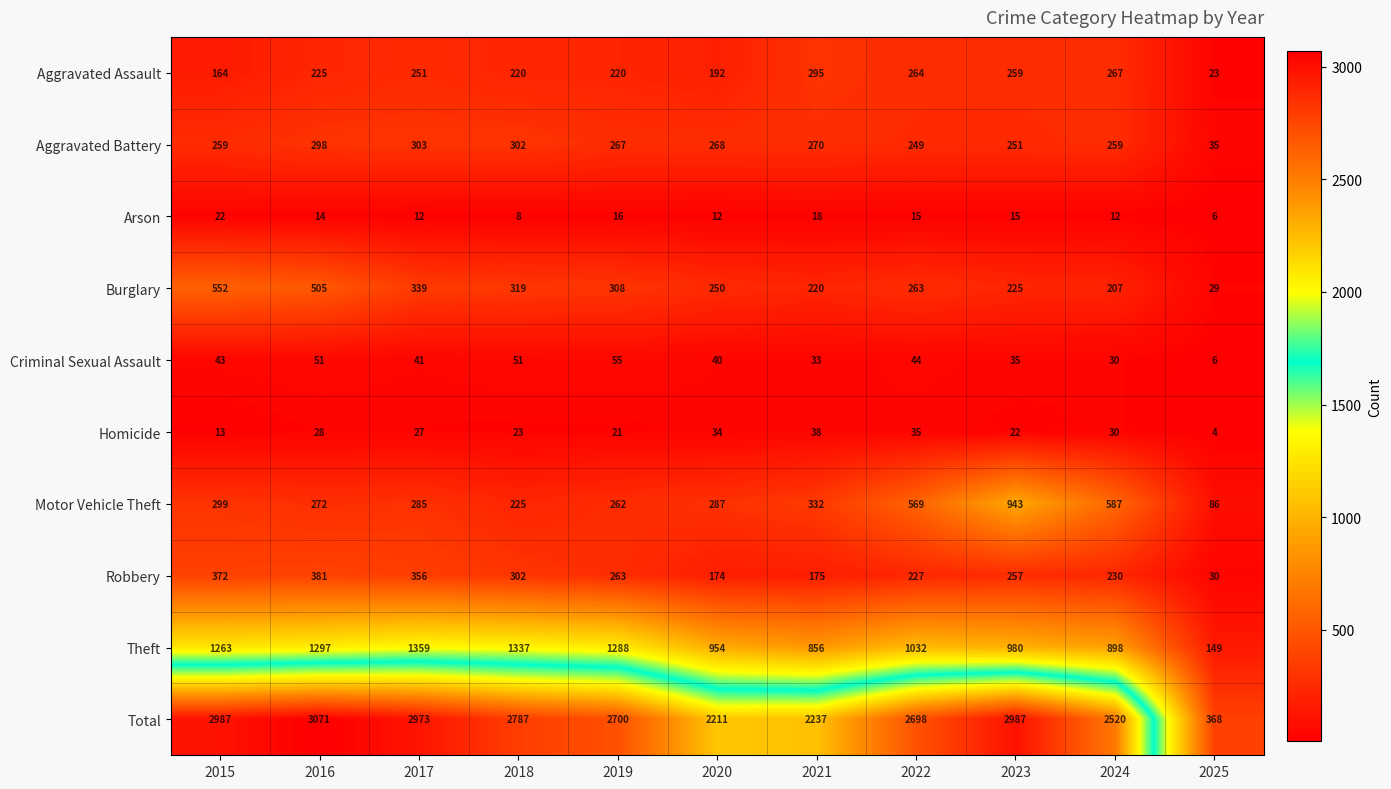

List the series in order of their peak value, lowest first.

Arson, Homicide, Criminal Sexual Assault, Aggravated Assault, Aggravated Battery, Robbery, Burglary, Motor Vehicle Theft, Theft, Total